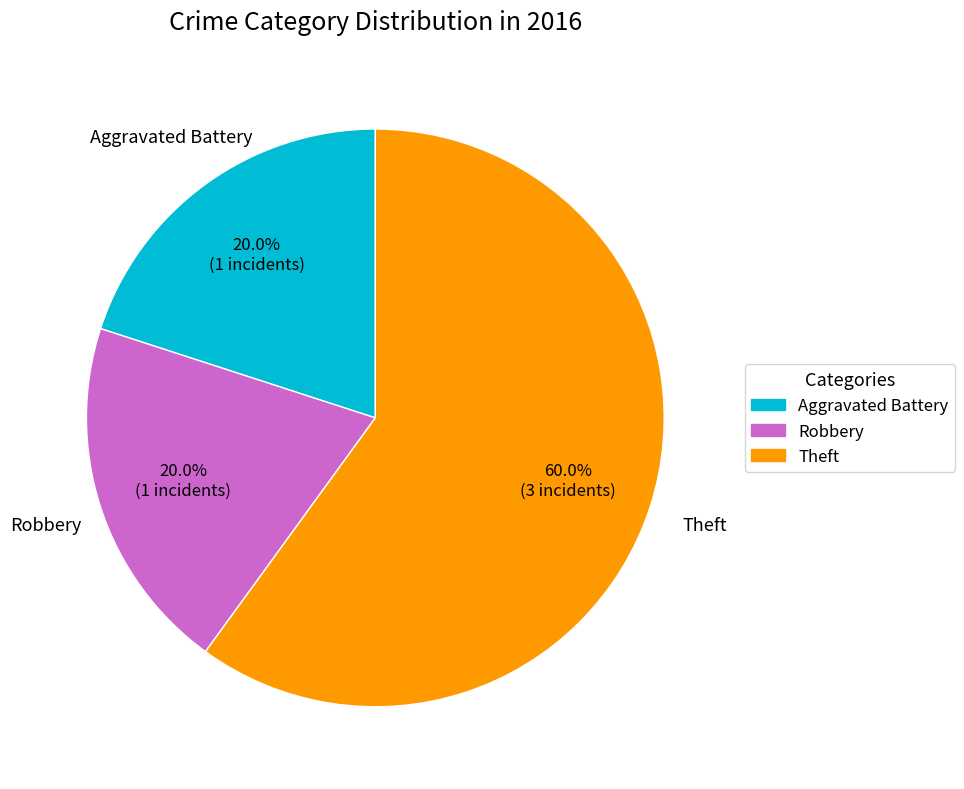

True or false: Aggravated Battery accounts for 20% of the total.

True